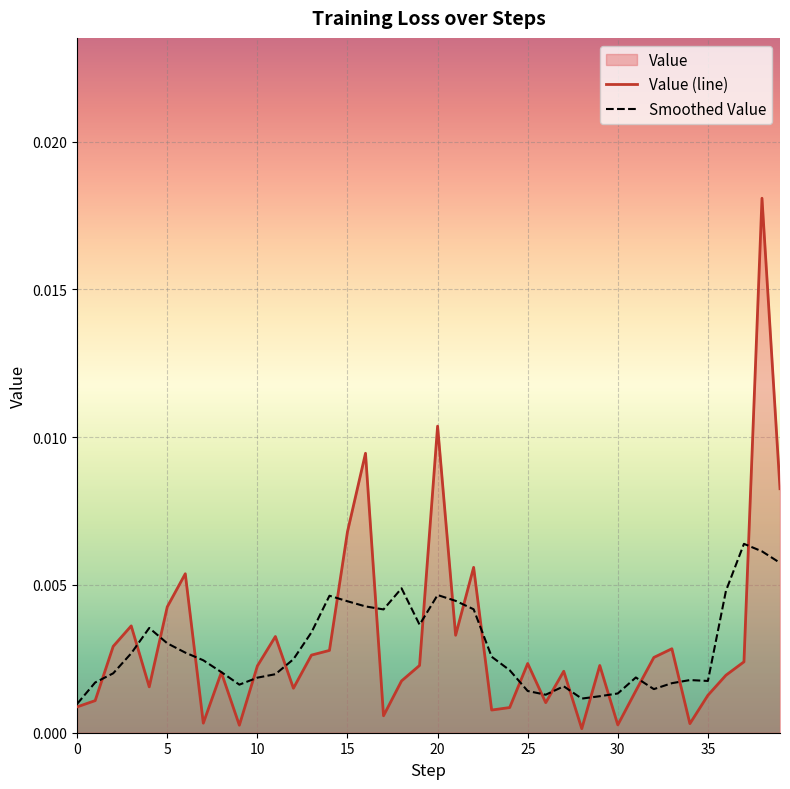

How many interior local peaks (higher than both neighbors) does the data have?

12